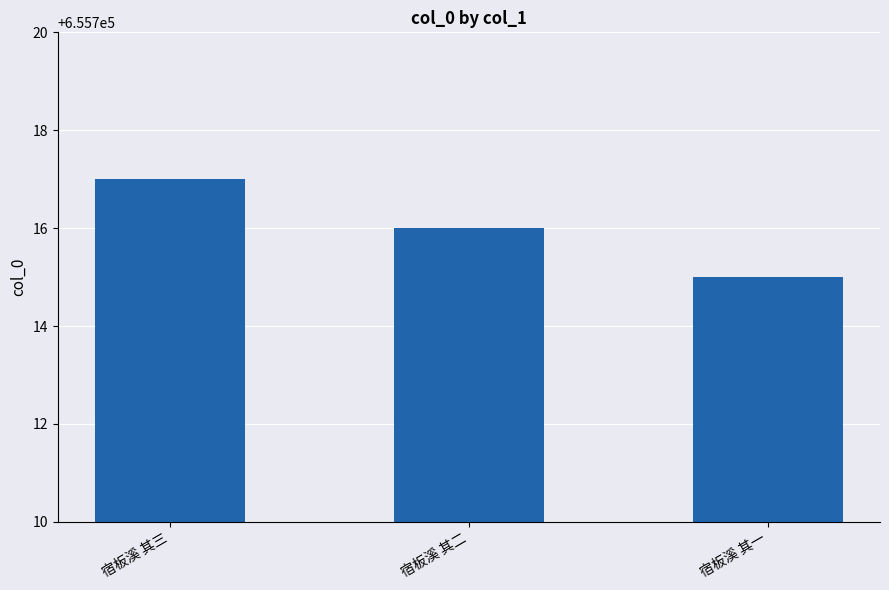

What is the average value?

655716